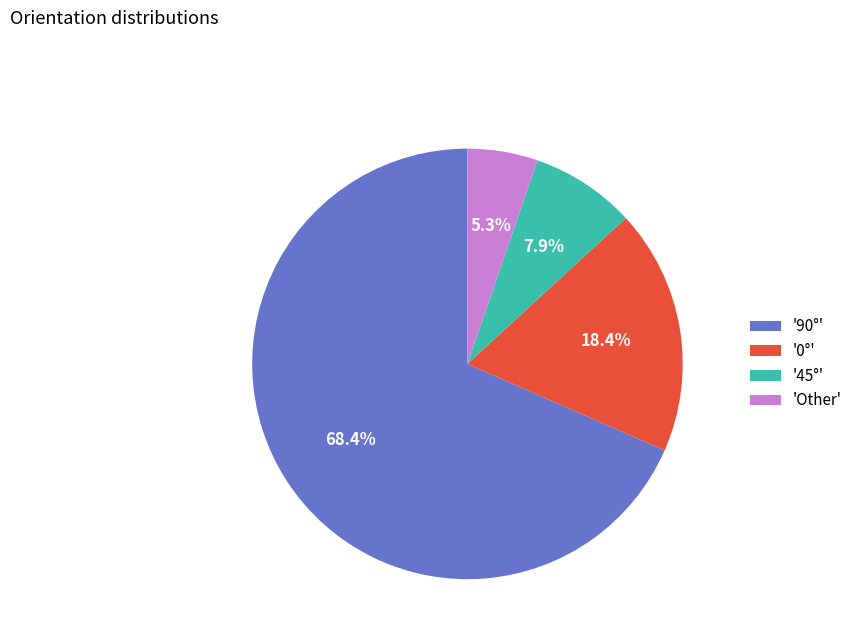

Rank the categories by value from highest to lowest.

'90°', '0°', '45°', 'Other'